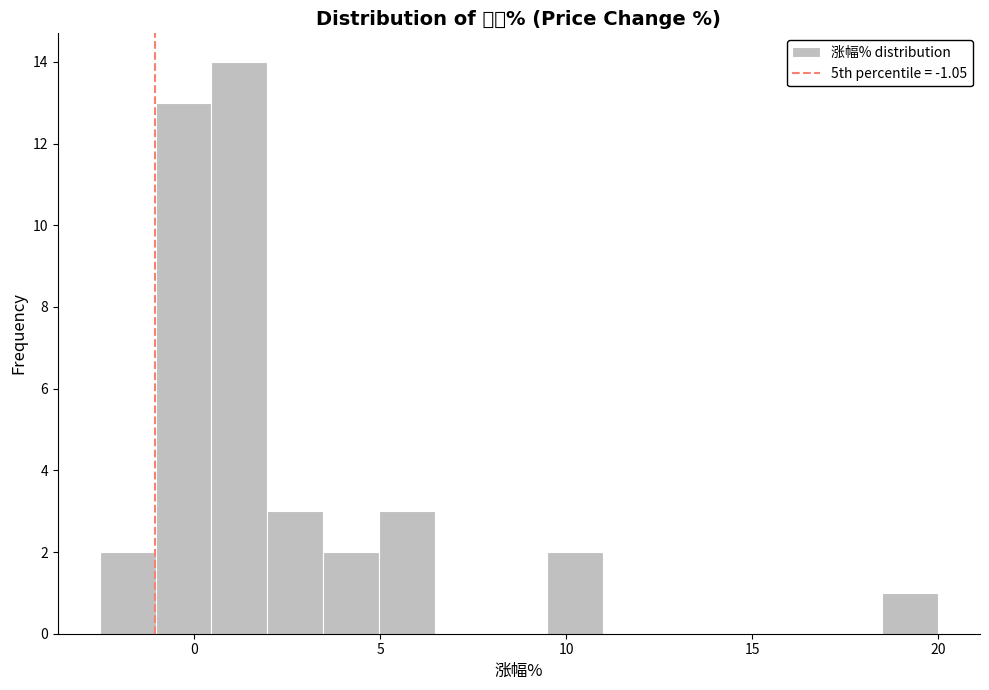

Read against the x-axis, roughly where is the centre of the tallest bar?

1.0